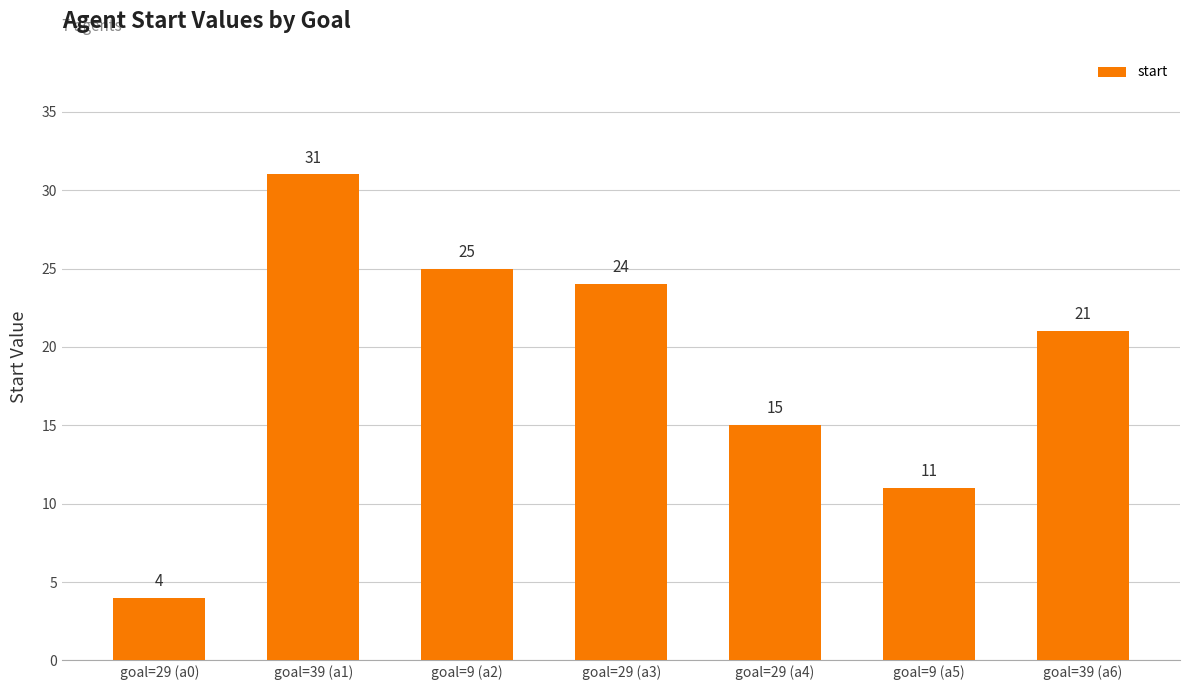

What is the change in value from goal=9 (a5) to goal=39 (a6)?

+10